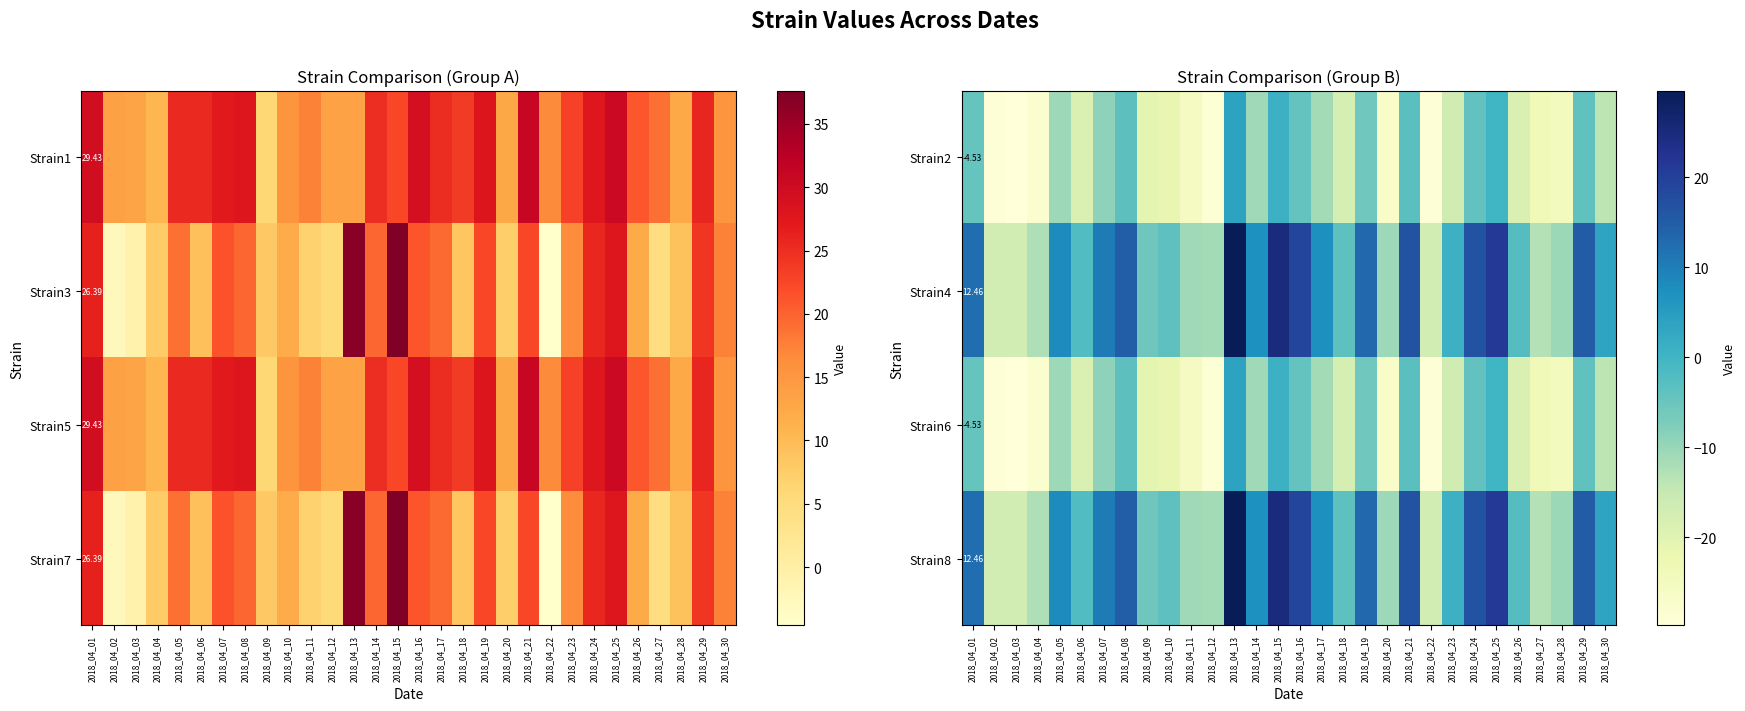

The Strain4 series shows 17.4 at 2018_04_07. True or false?

False